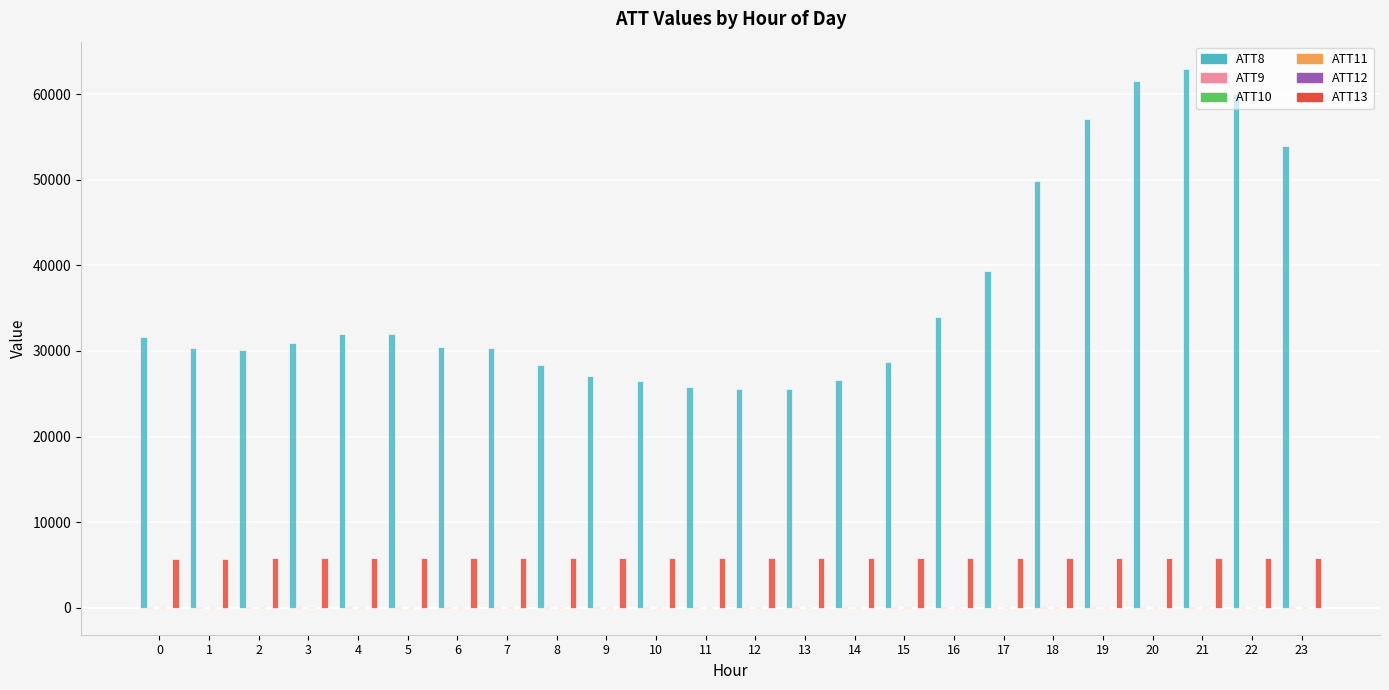

The value of ATT8 at 15 is 28700.0. True or false?

True